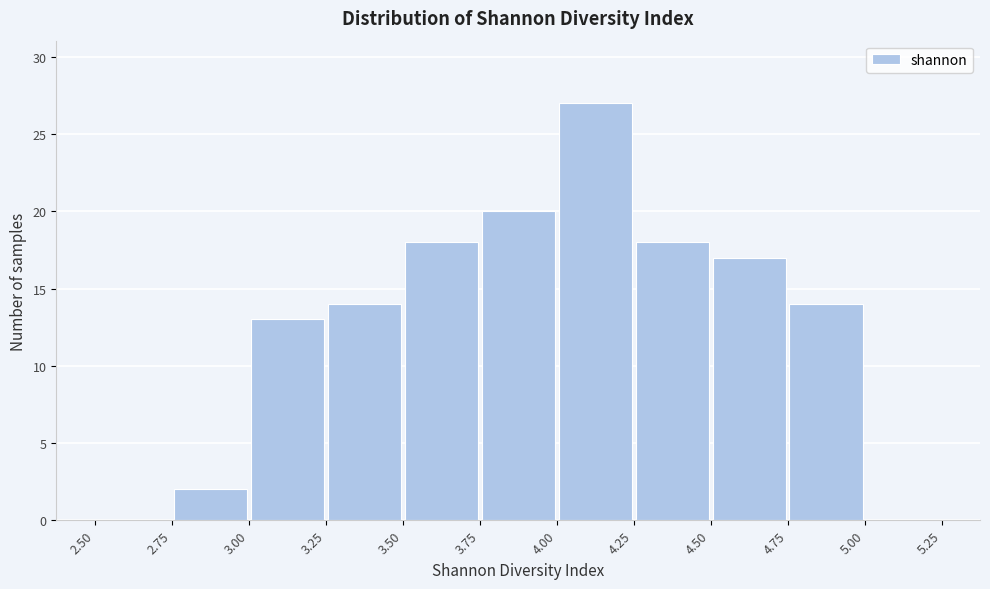

What is the height of the bar covering 4.25 to 4.50 on the x-axis? The values are not printed on the chart, so give them approximately, as read against the axis.

18